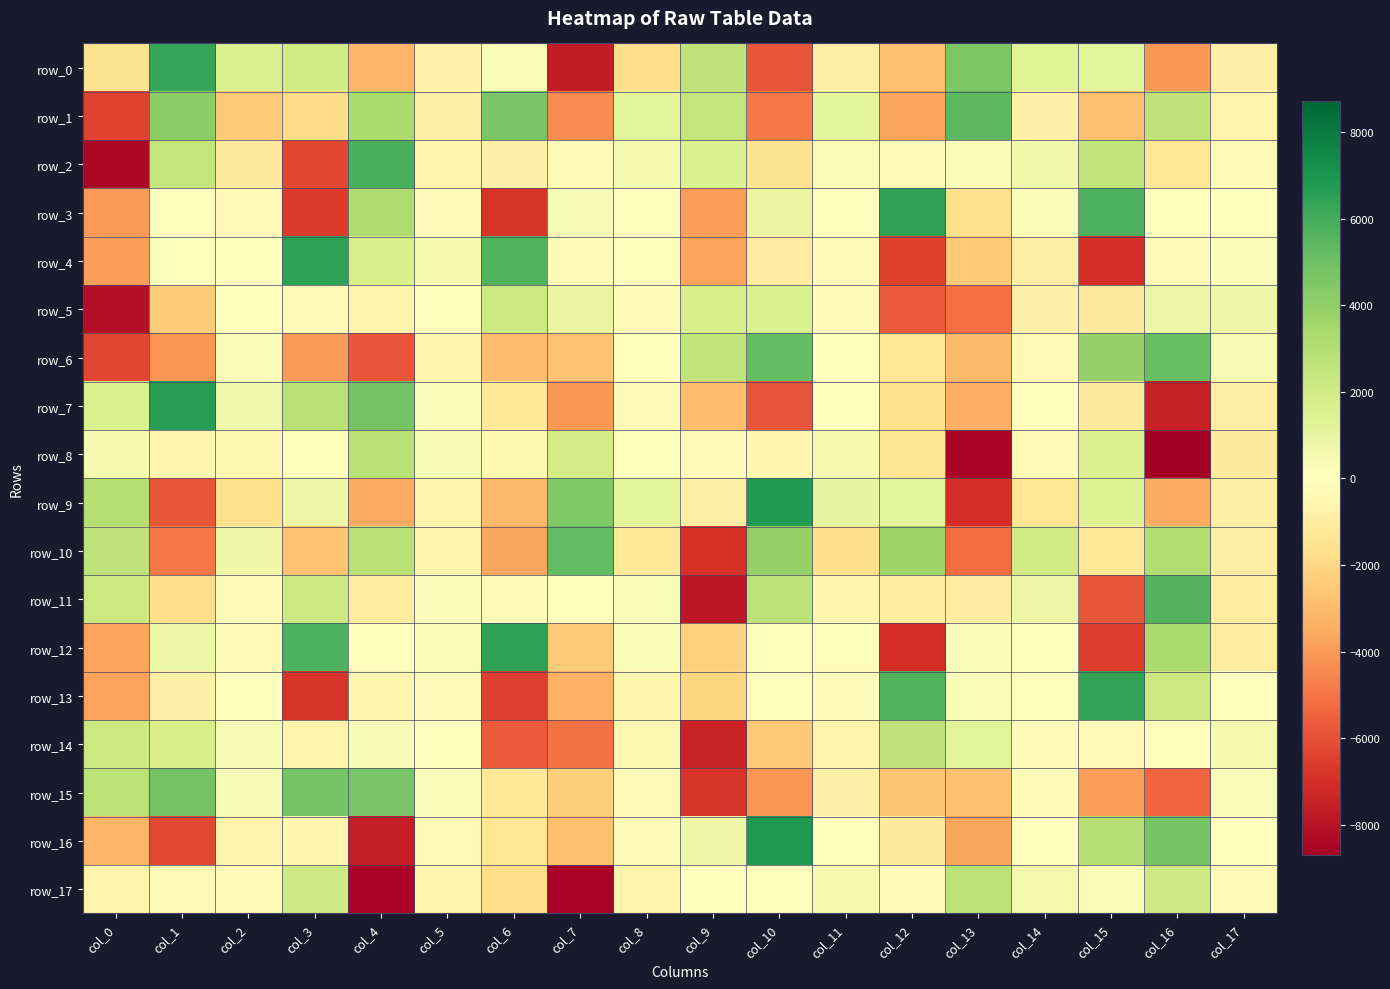

The value of row_2 at col_13 is 235.8. True or false?

True